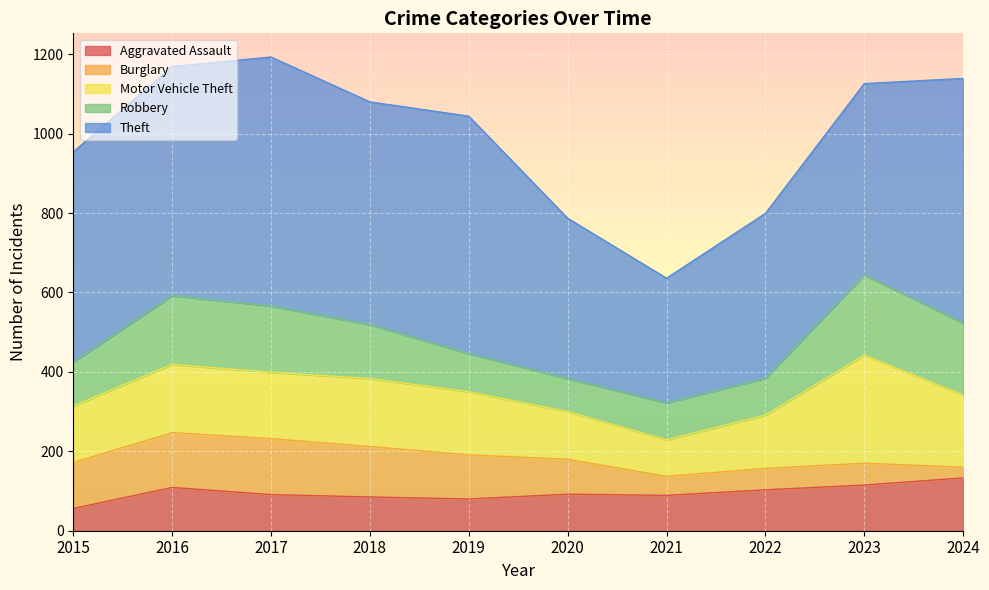

At which label is Theft closest to 470?

2023